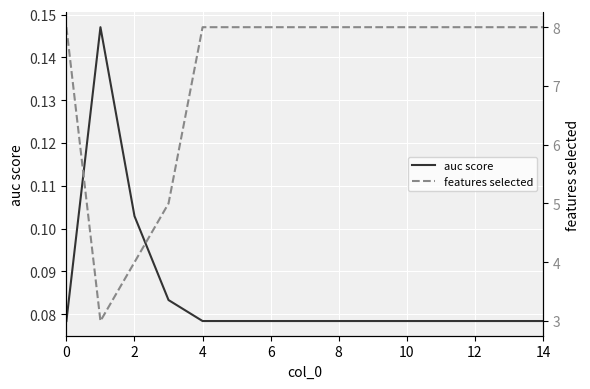

What is the maximum value for auc score?

0.1